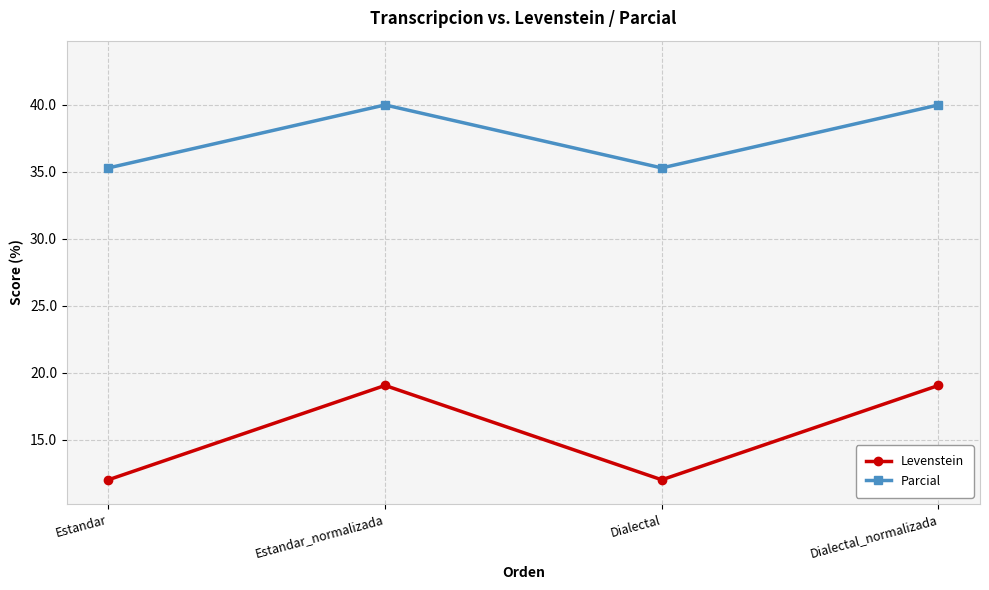

How many data points does each series have?

4